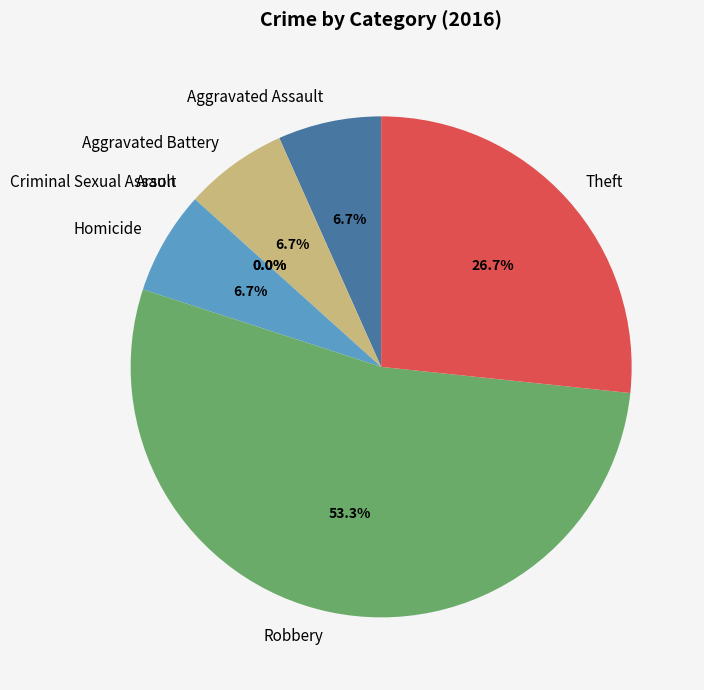

Count the number of slices in the pie.

7